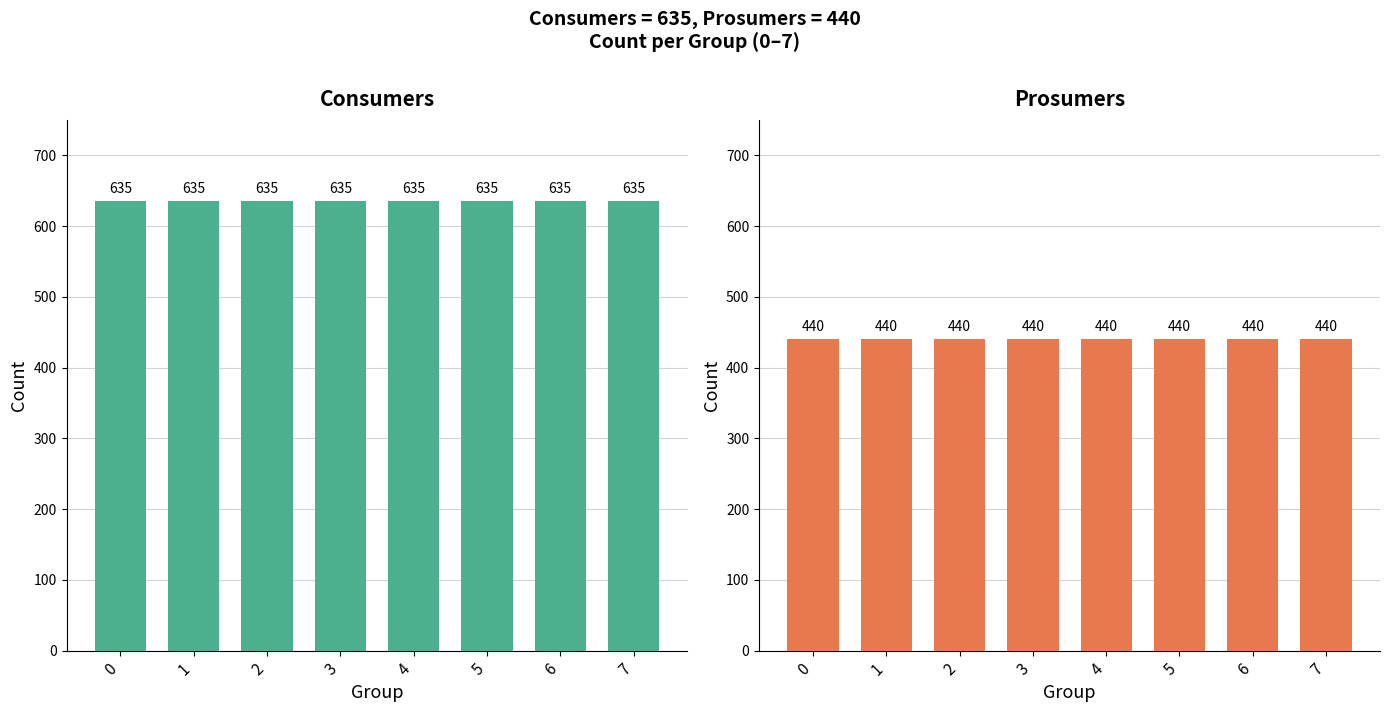

What are all the series names shown in the legend?

Consumers, Prosumers